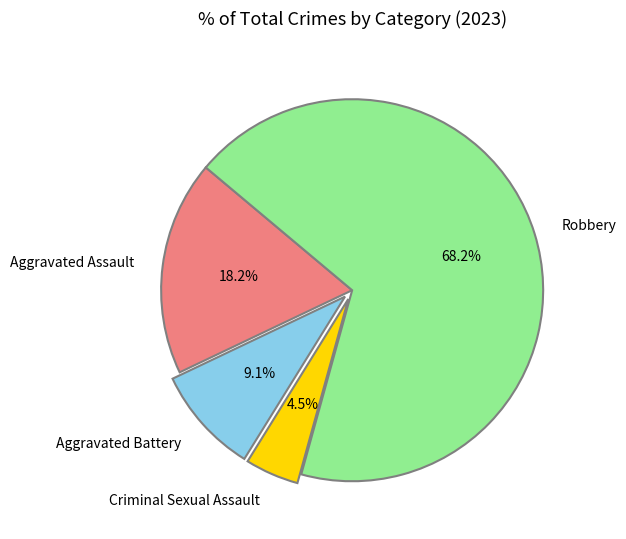

Does any single category account for the majority?

Yes